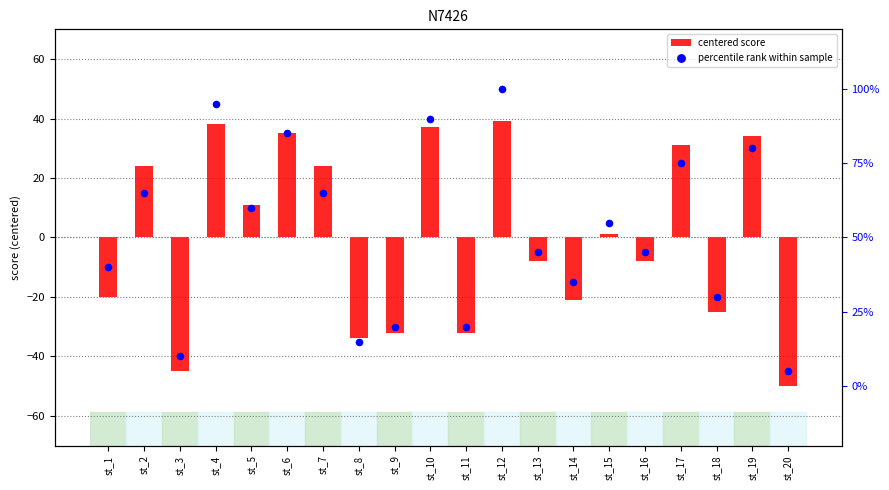

Is the value of centered score at st_17 greater than the value of percentile rank within sample at st_14?

Yes